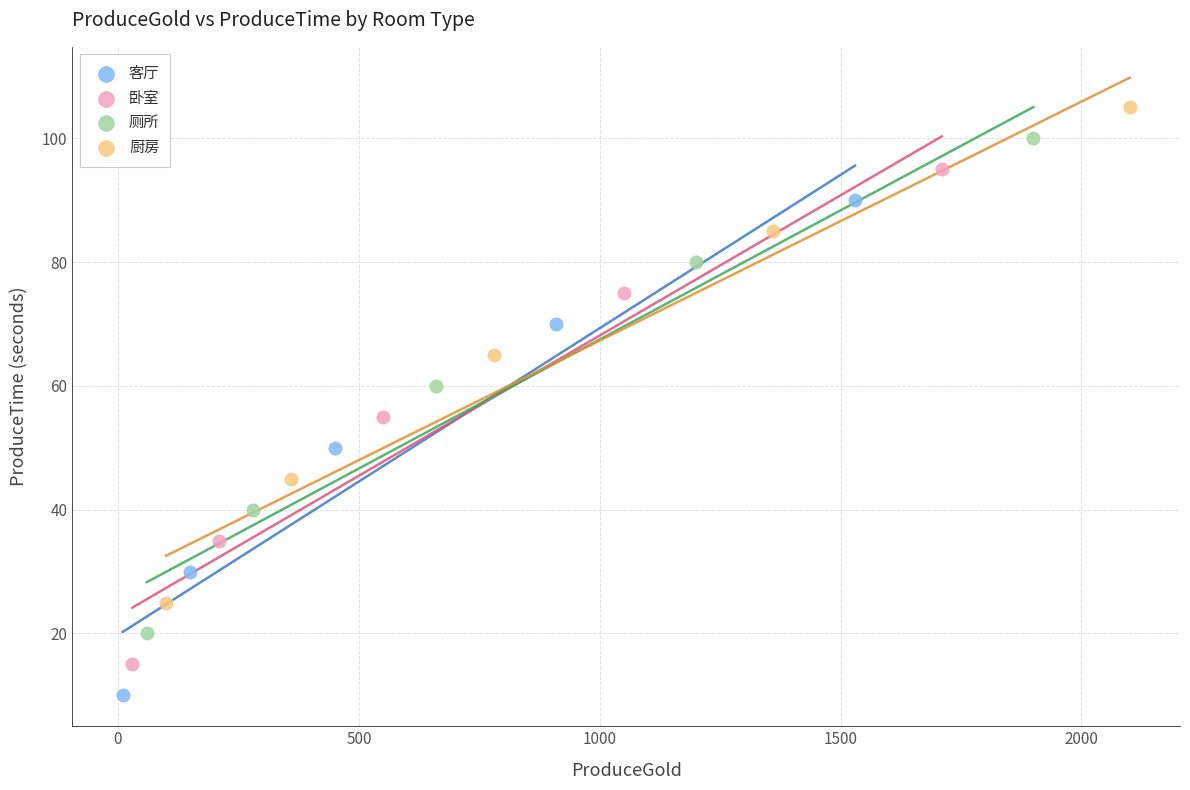

Which series contains the highest Y value?

厨房